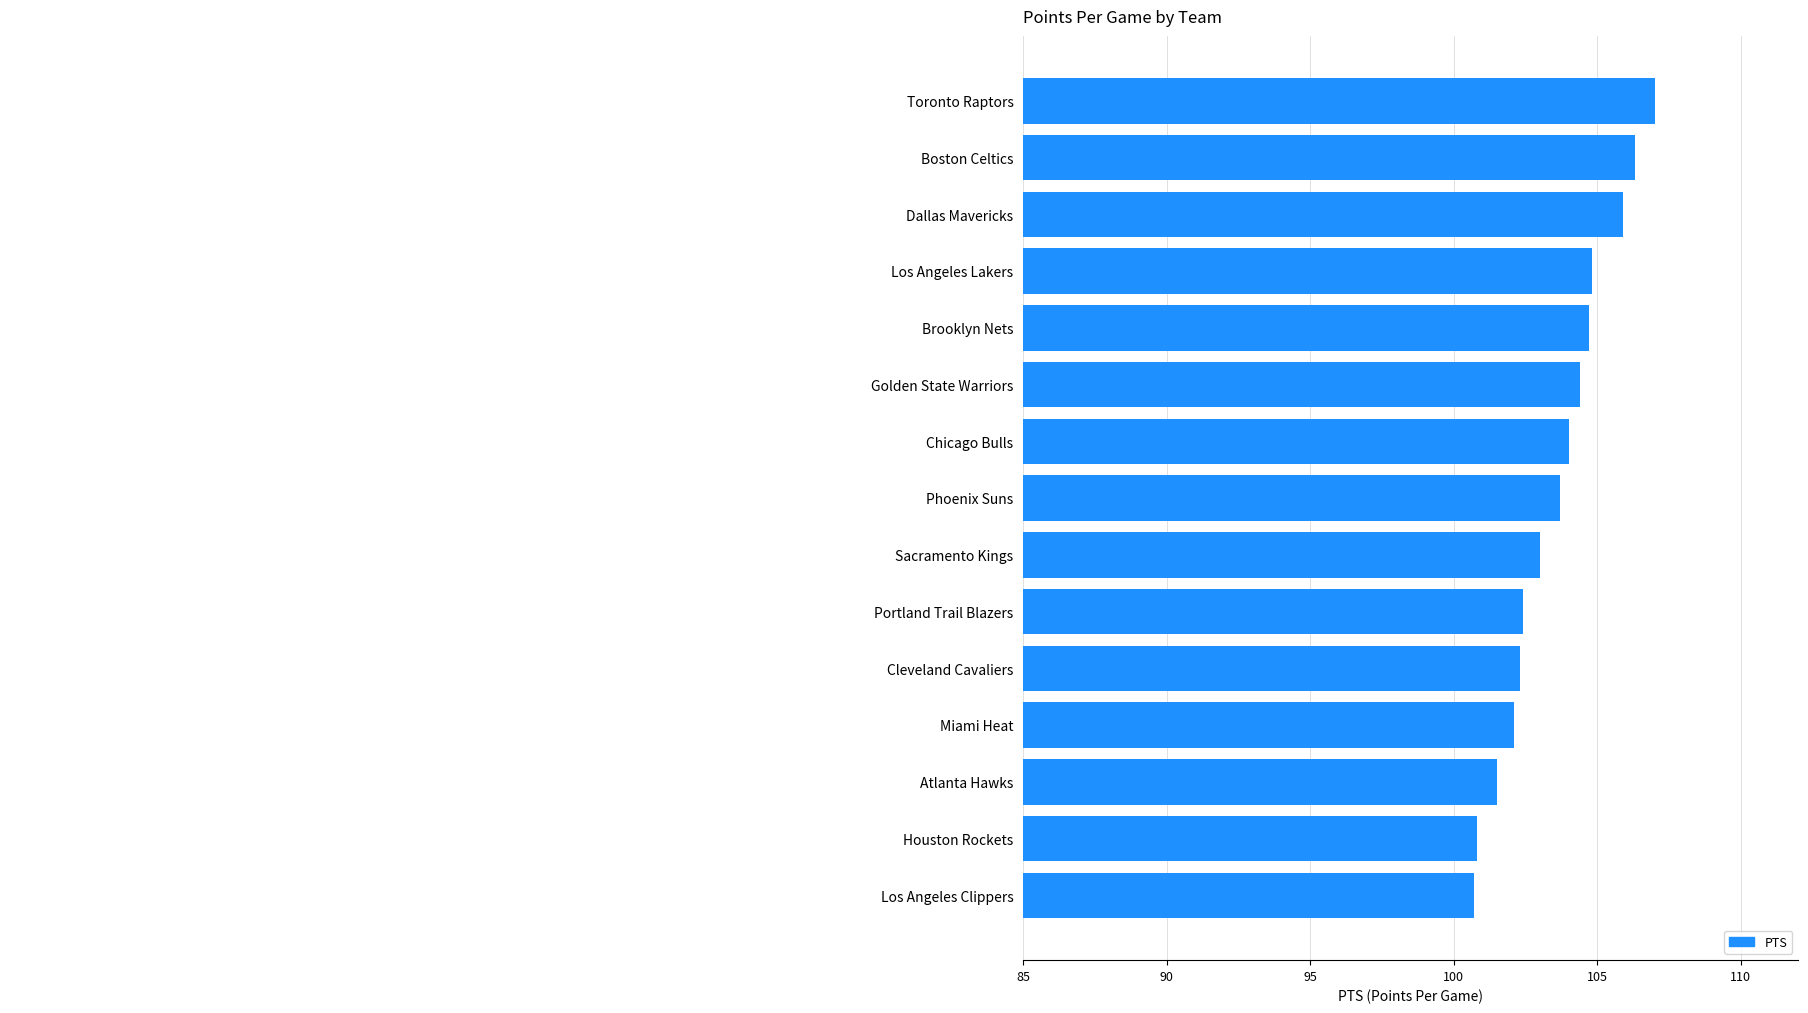

What is the maximum value shown in the chart?

107.0